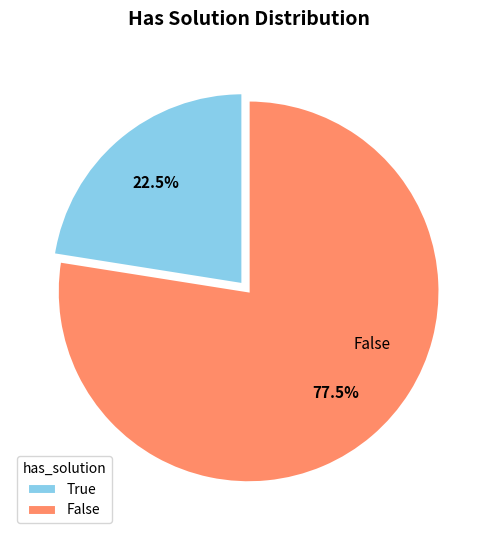

Does True represent more than half of the total?

No